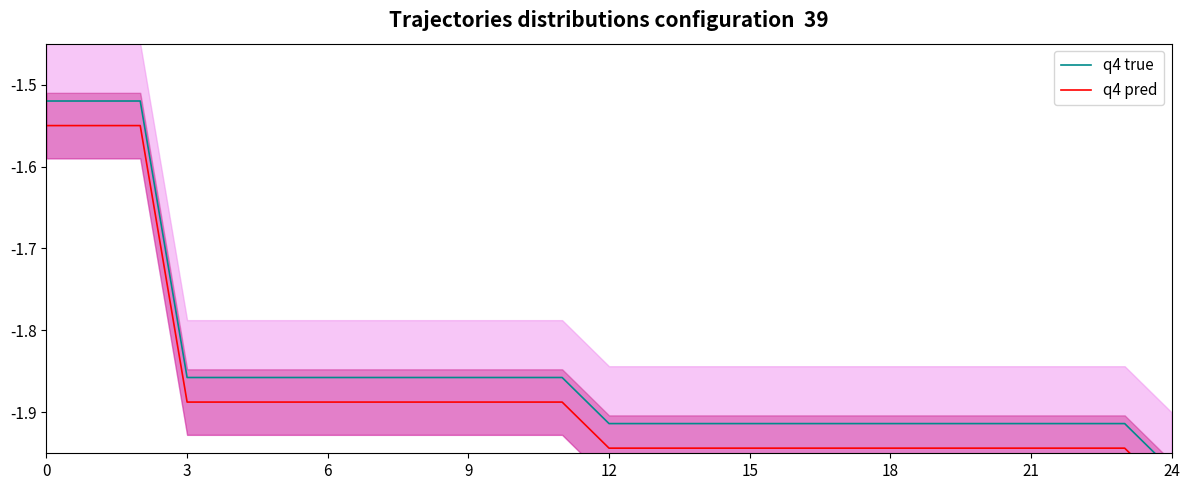

True or false: q4 pred and q4 true cross at least once.

False